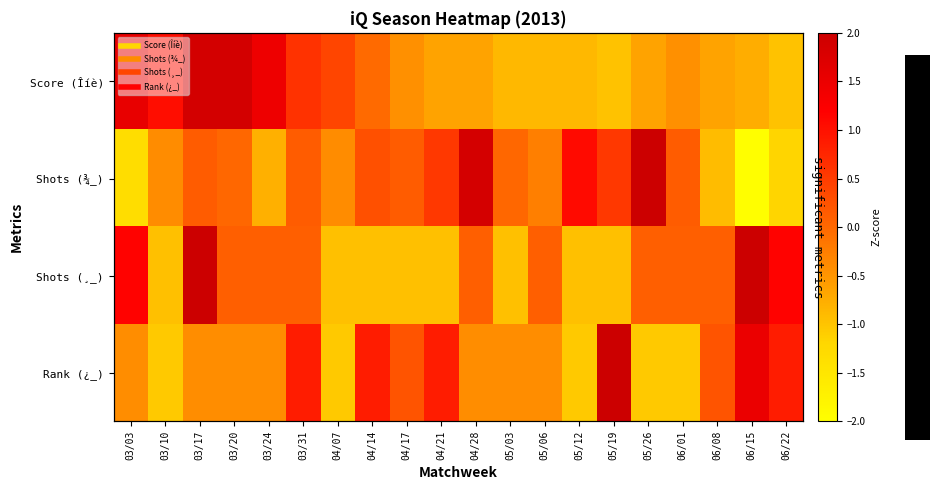

The Score (Îíè) series shows -1.0 at 06/22. True or false?

True